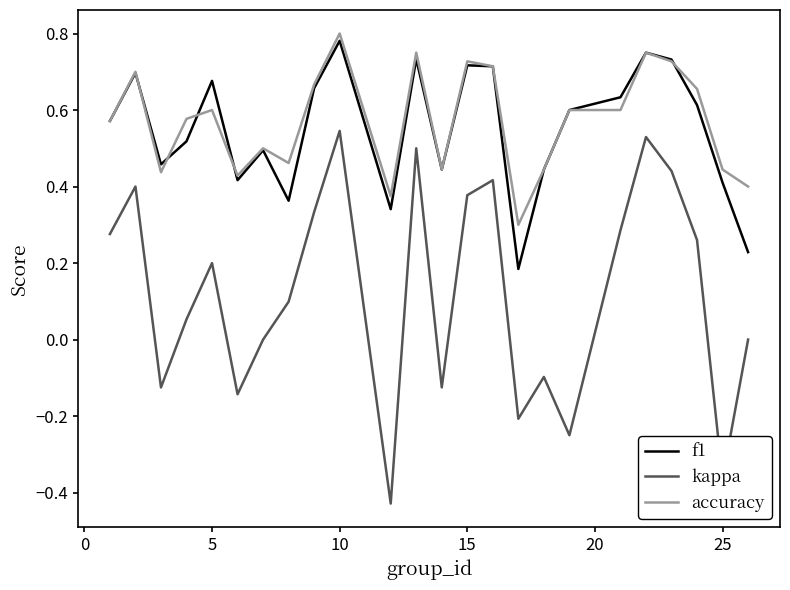

True or false: kappa and f1 cross at least once.

False